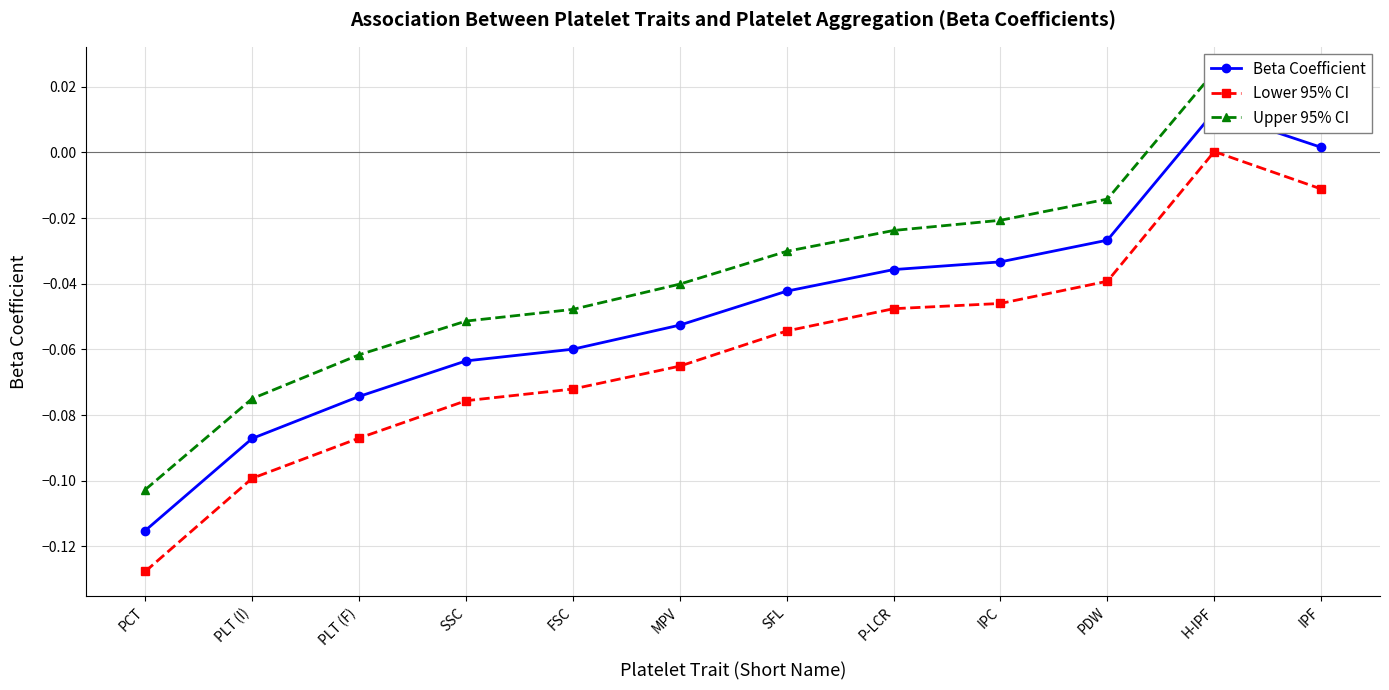

At which label is Upper 95% CI closest to 0?

PDW